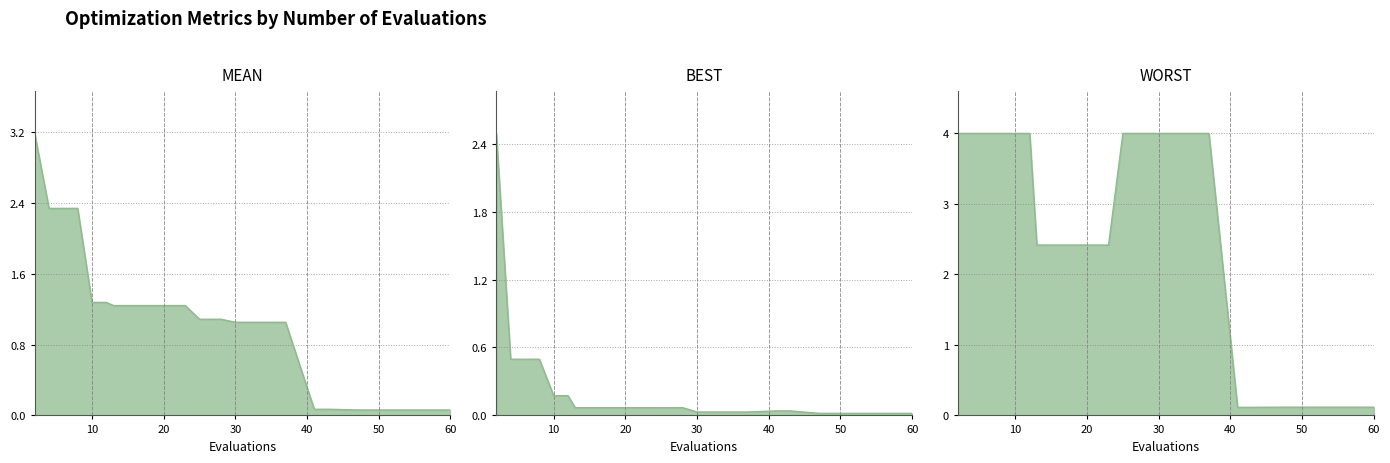

At how many categories does at least one series exceed 3?

14